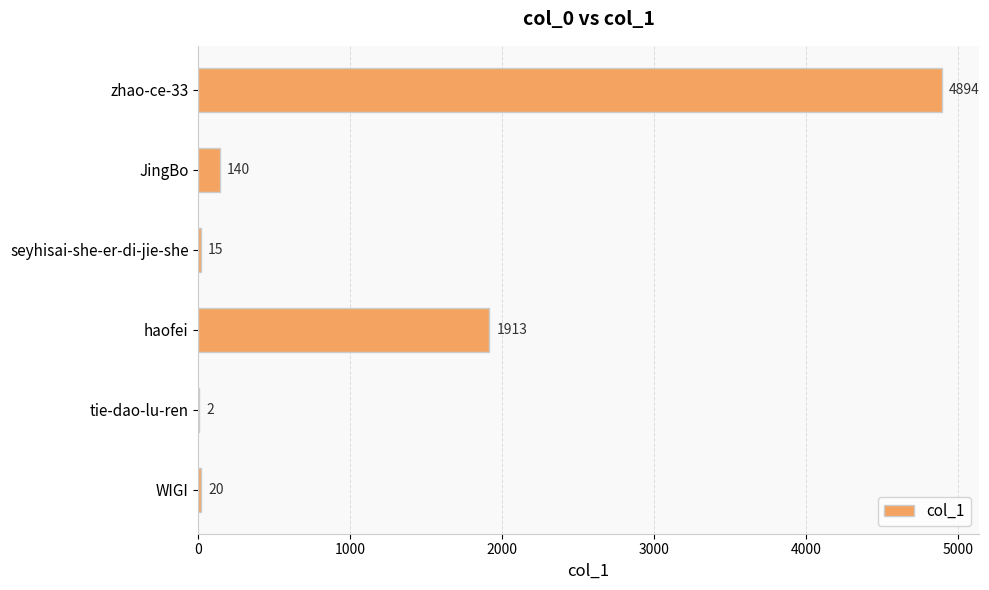

What is the sum of all values?

6984